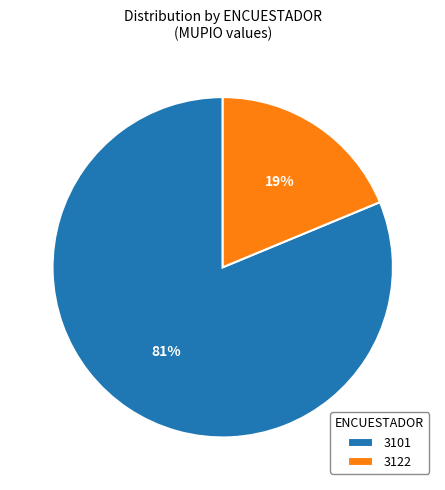

Count the number of slices in the pie.

2